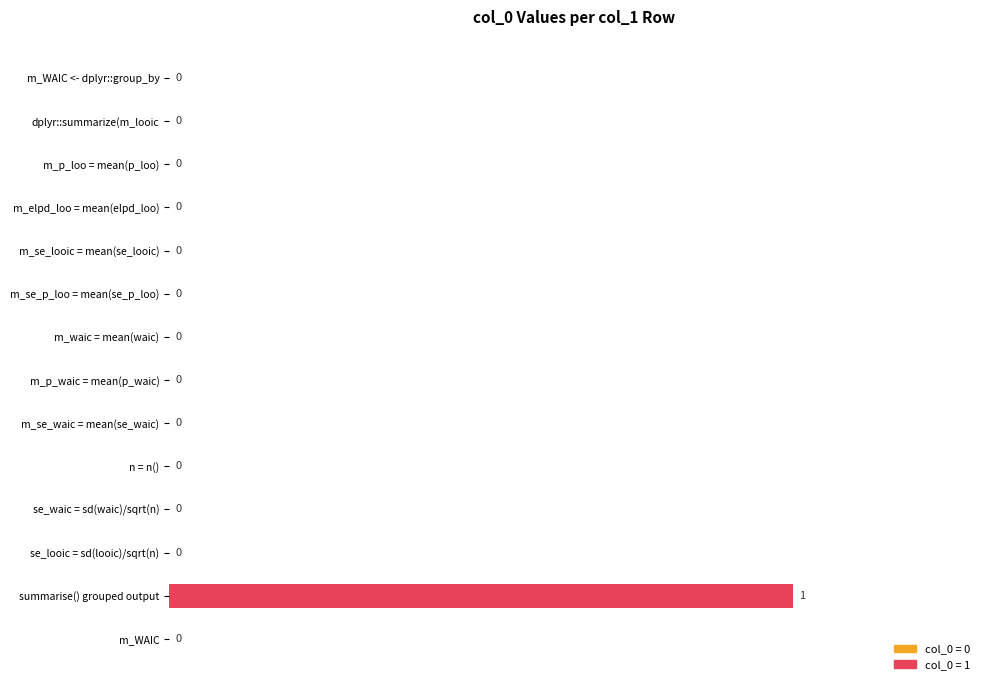

Reading top to bottom, extract all data points from this chart.

m_WAIC <- dplyr::group_by=0	dplyr::summarize(m_looic=0	m_p_loo = mean(p_loo)=0	m_elpd_loo = mean(elpd_loo)=0	m_se_looic = mean(se_looic)=0	m_se_p_loo = mean(se_p_loo)=0	m_waic = mean(waic)=0	m_p_waic = mean(p_waic)=0	m_se_waic = mean(se_waic)=0	n = n()=0	se_waic = sd(waic)/sqrt(n)=0	se_looic = sd(looic)/sqrt(n)=0	summarise() grouped output=1	m_WAIC=0